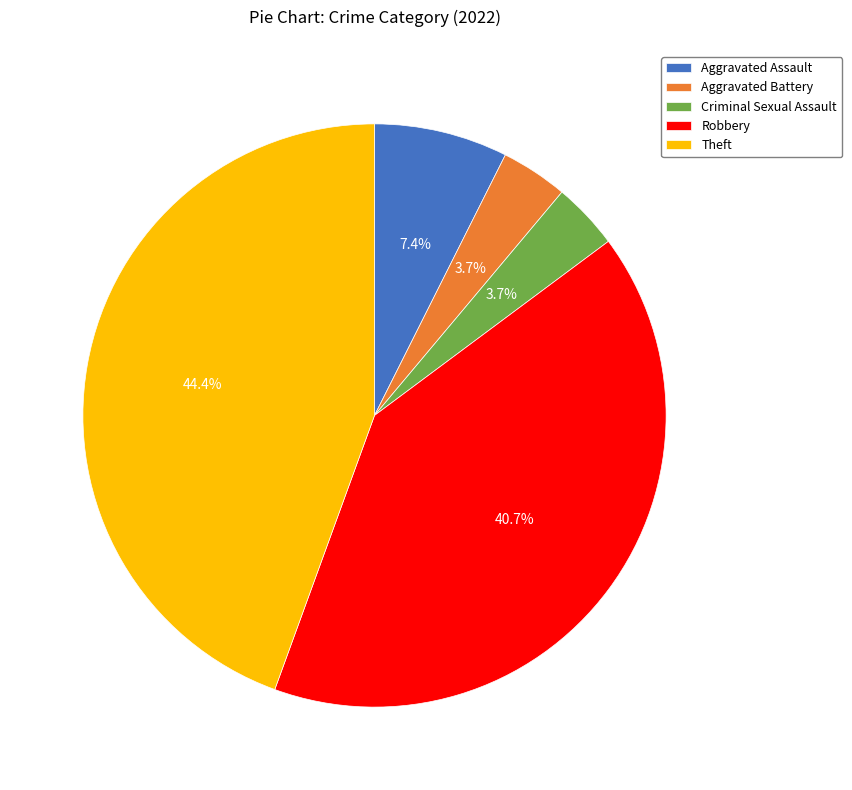

What percentage is the Aggravated Battery slice, to the nearest percent?

4%